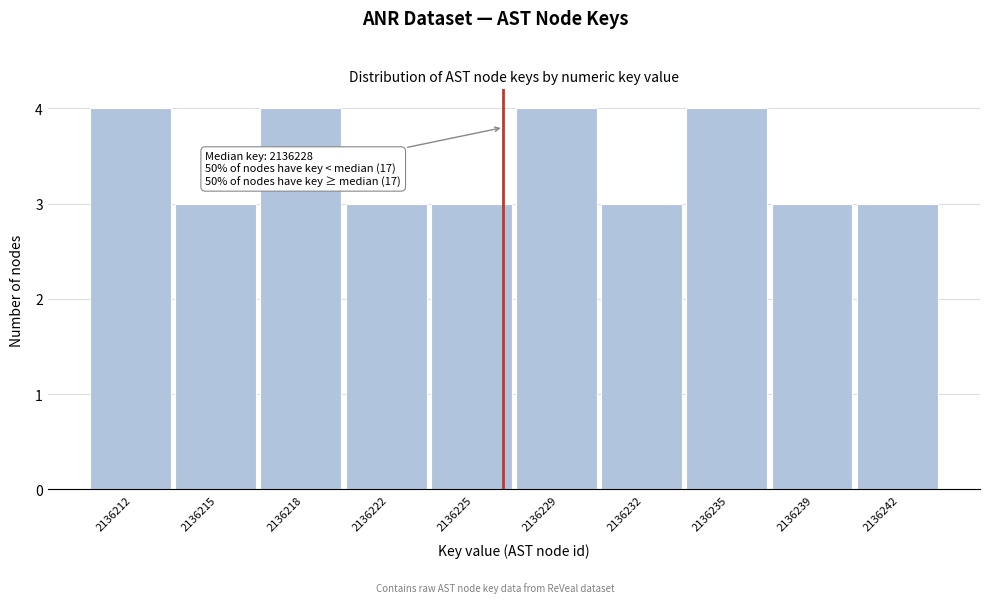

Reading left to right, transcribe all the data shown in this chart.

4	3	4	3	3	4	3	4	3	3